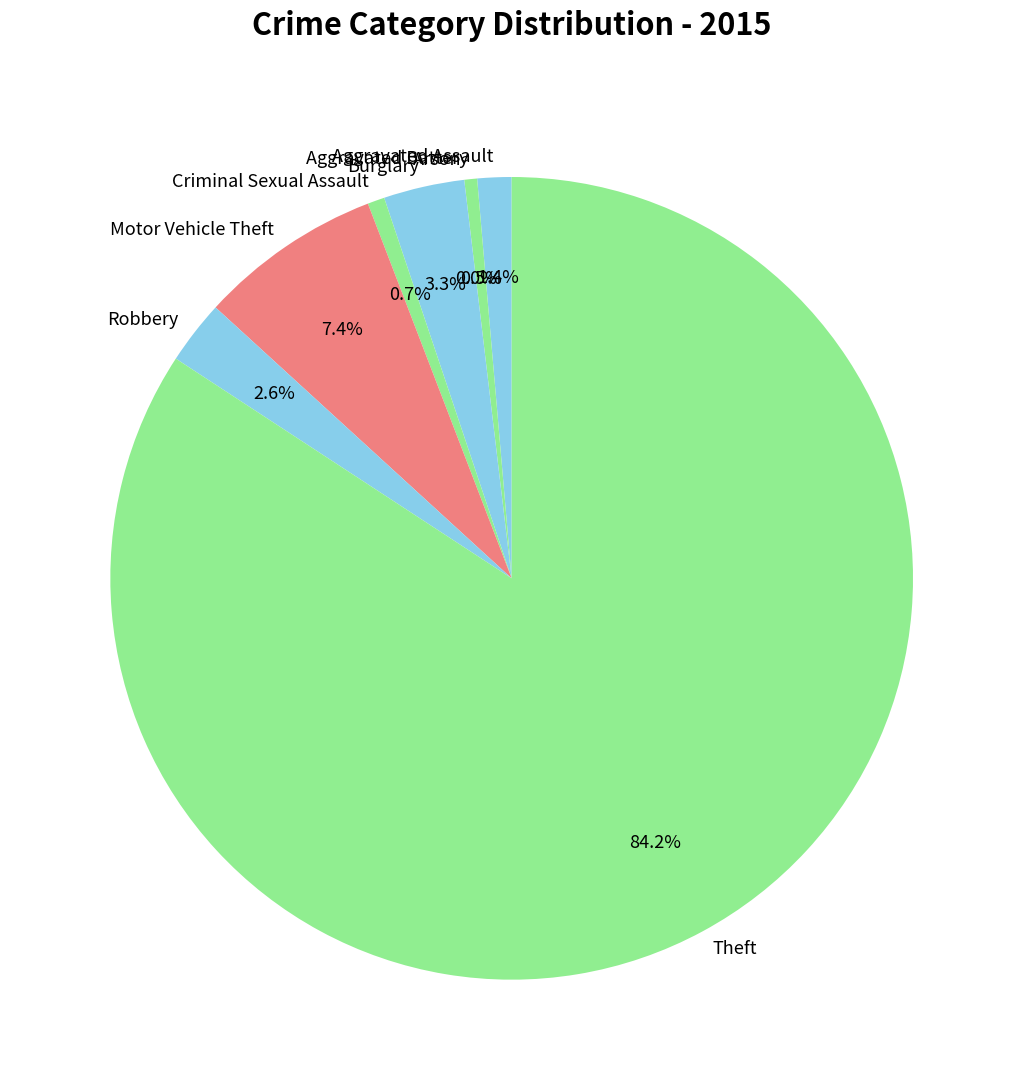

To the nearest percent, what is the difference between the largest and smallest slice percentages?

84%